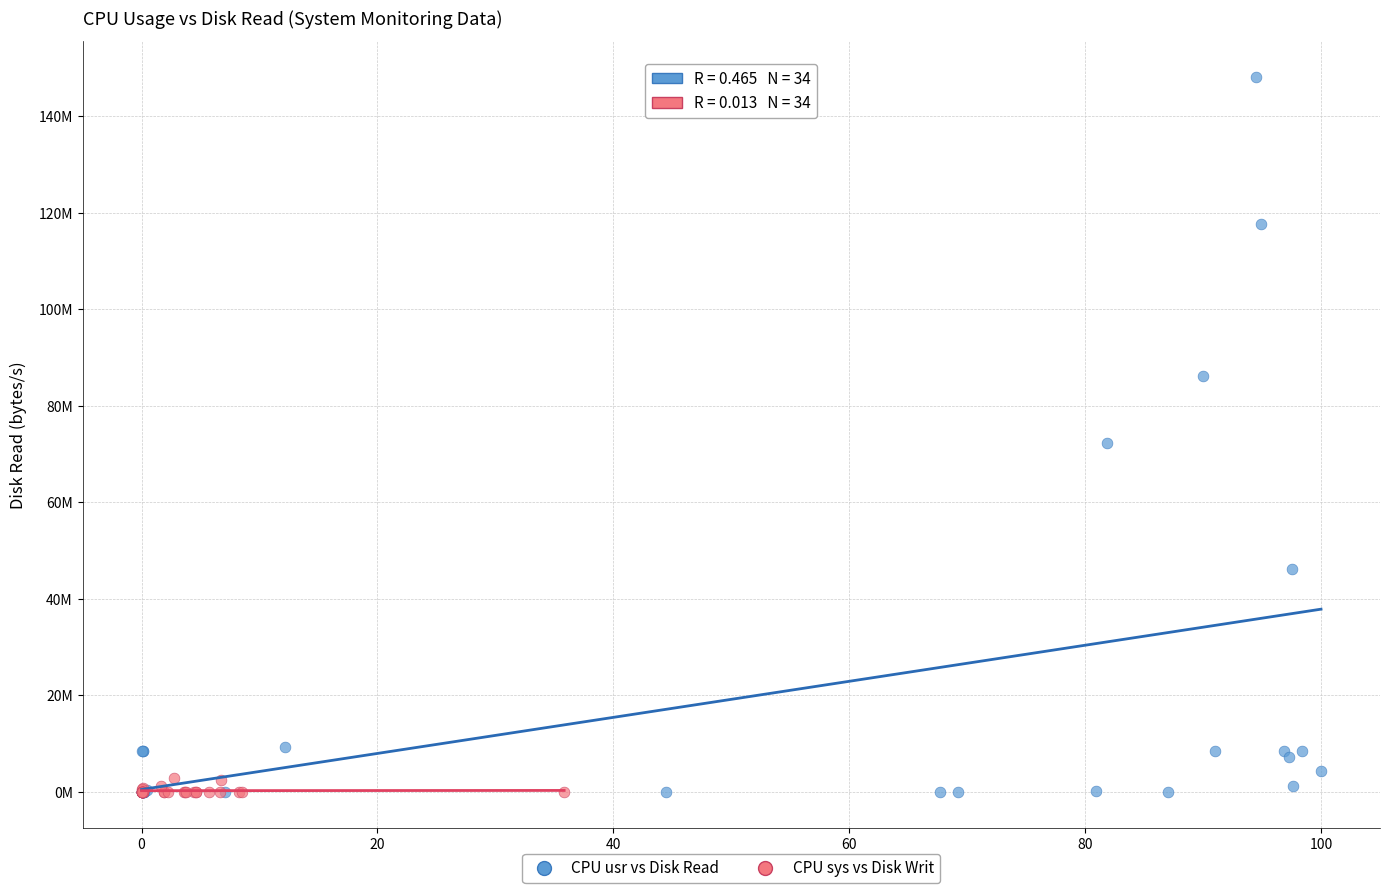

What are all the series names shown in the legend?

CPU usr vs Disk Read, CPU sys vs Disk Writ